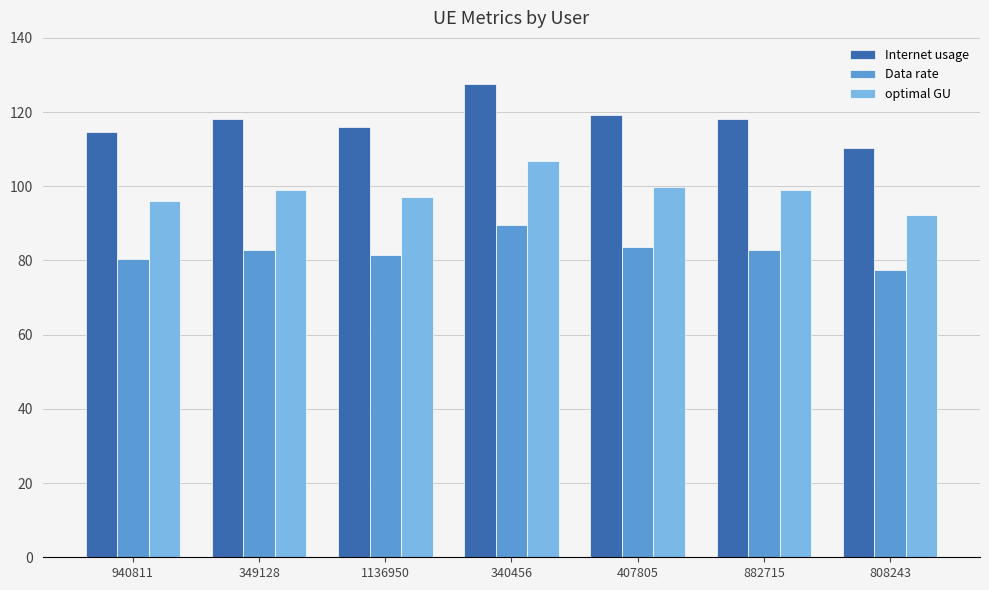

How many groups of bars are there?

7